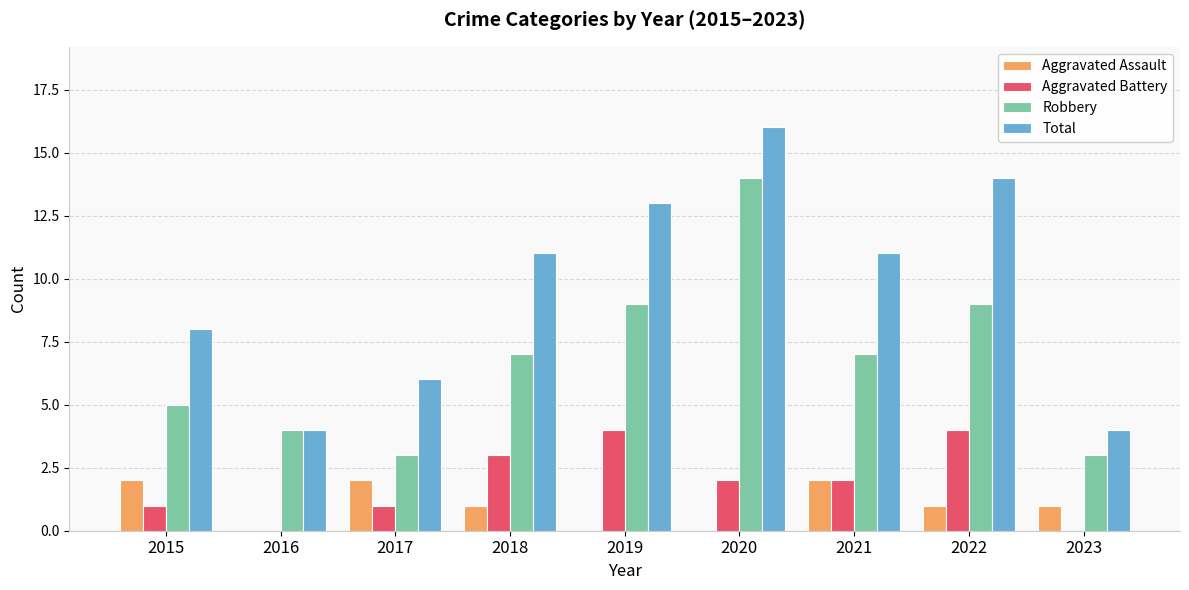

Is it true that Aggravated Assault equals 1 at 2022?

True